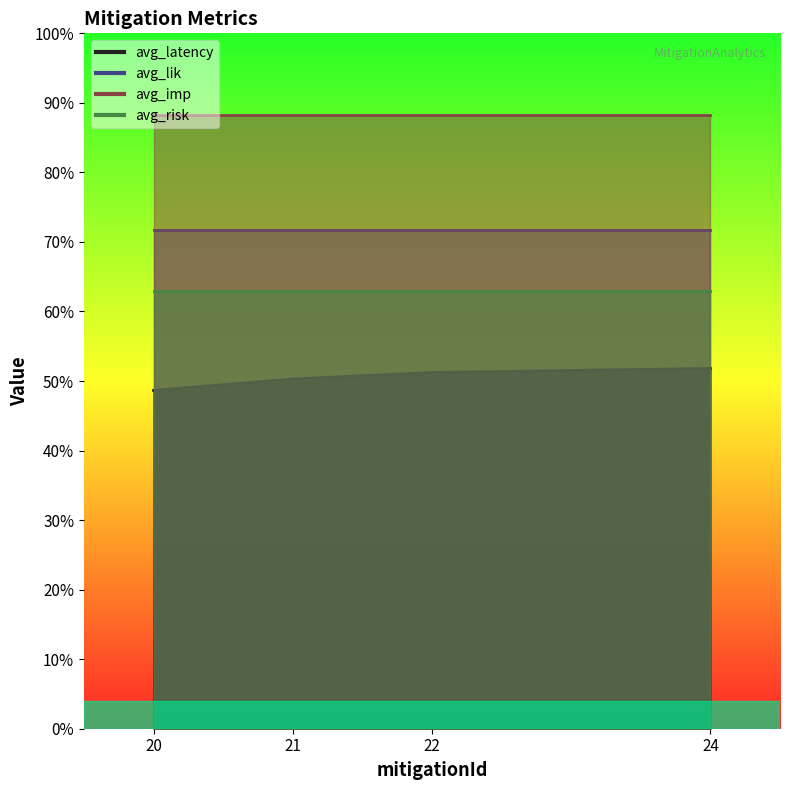

What is the total value across all series at 24?

2.7